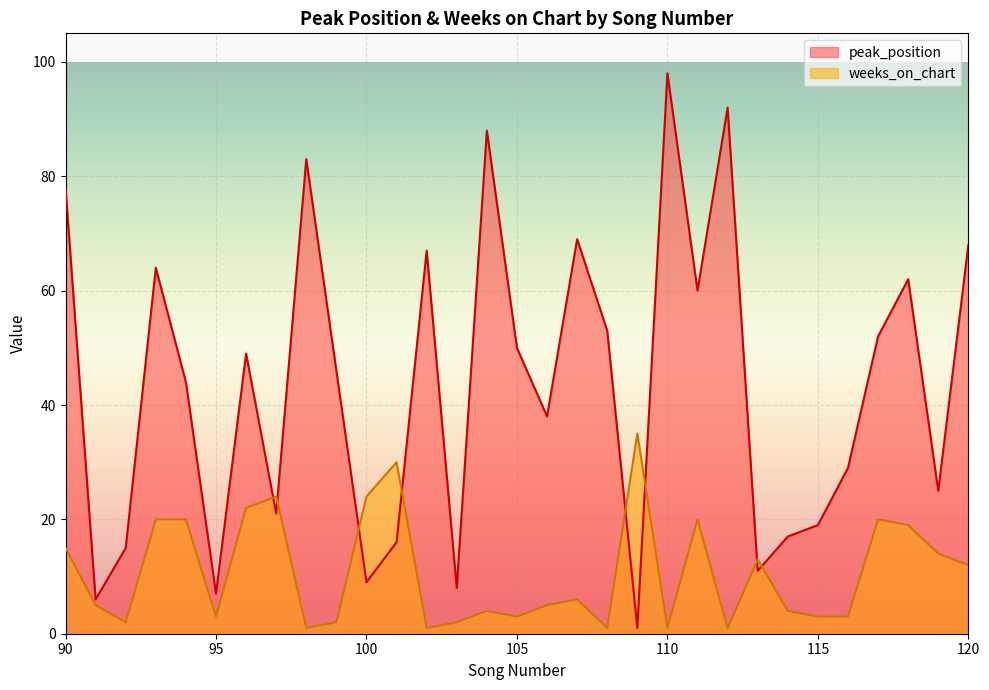

Is the value of weeks_on_chart at 98 greater than the value of peak_position at 96?

No